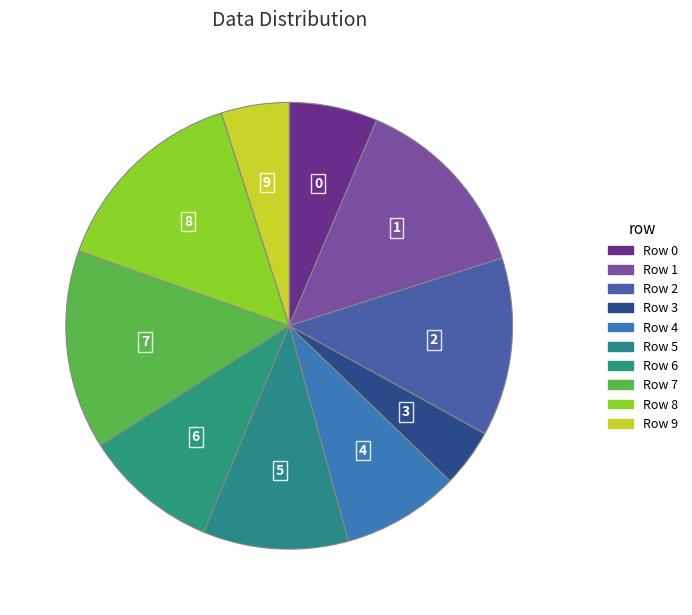

Which category has the smallest portion of the pie?

3